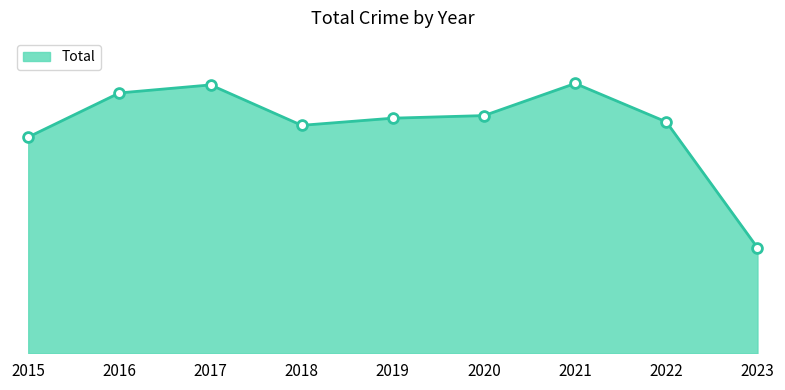

Is this an area chart (filled region under the line)?

Yes